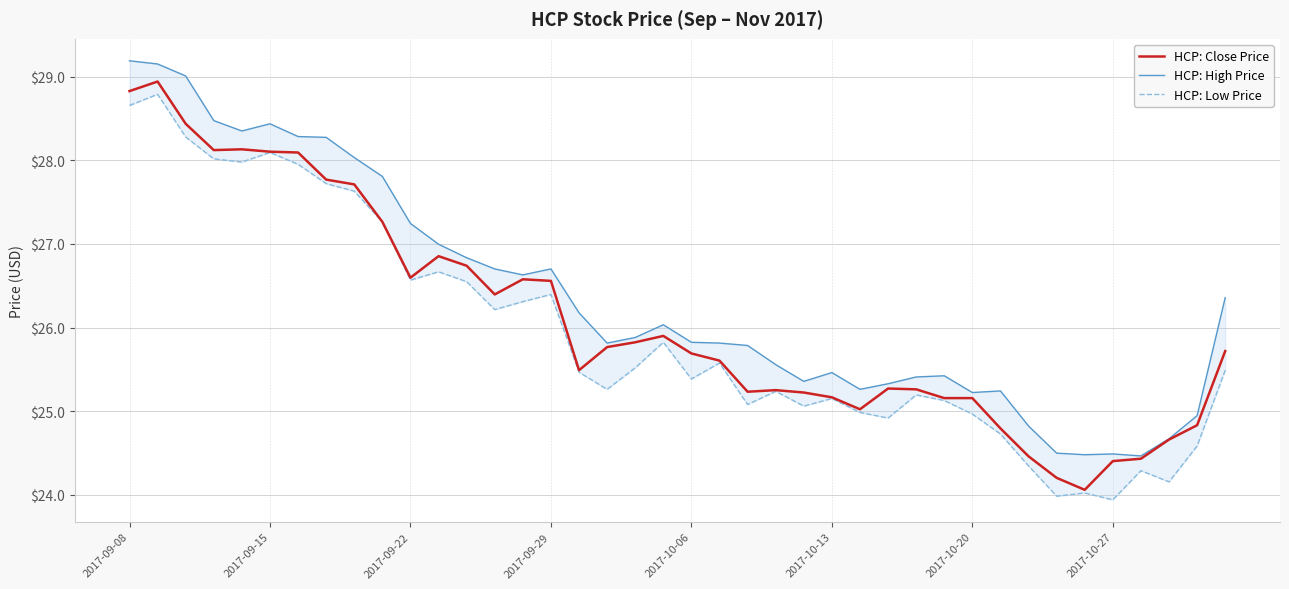

Reading left to right, list all the values displayed in this chart.

HCP: Close Price: 28.8	28.9	28.4	28.1	28.1	28.1	28.1	27.8	27.7	27.3	26.6	26.9	26.7	26.4	26.6	26.6	25.5	25.8	25.8	25.9	25.7	25.6	25.2	25.3	25.2	25.2	25.0	25.3	25.3	25.2	25.2	24.8	24.5	24.2	24.1	24.4	24.4	24.7	24.8	25.7
HCP: High Price: 29.2	29.2	29.0	28.5	28.4	28.4	28.3	28.3	28.0	27.8	27.2	27.0	26.8	26.7	26.6	26.7	26.2	25.8	25.9	26.0	25.8	25.8	25.8	25.6	25.4	25.5	25.3	25.3	25.4	25.4	25.2	25.2	24.8	24.5	24.5	24.5	24.5	24.7	24.9	26.4
HCP: Low Price: 28.7	28.8	28.3	28.0	28.0	28.1	28.0	27.7	27.6	27.3	26.6	26.7	26.5	26.2	26.3	26.4	25.5	25.3	25.5	25.8	25.4	25.6	25.1	25.2	25.1	25.2	25.0	24.9	25.2	25.1	25.0	24.7	24.3	24.0	24.0	23.9	24.3	24.2	24.6	25.5